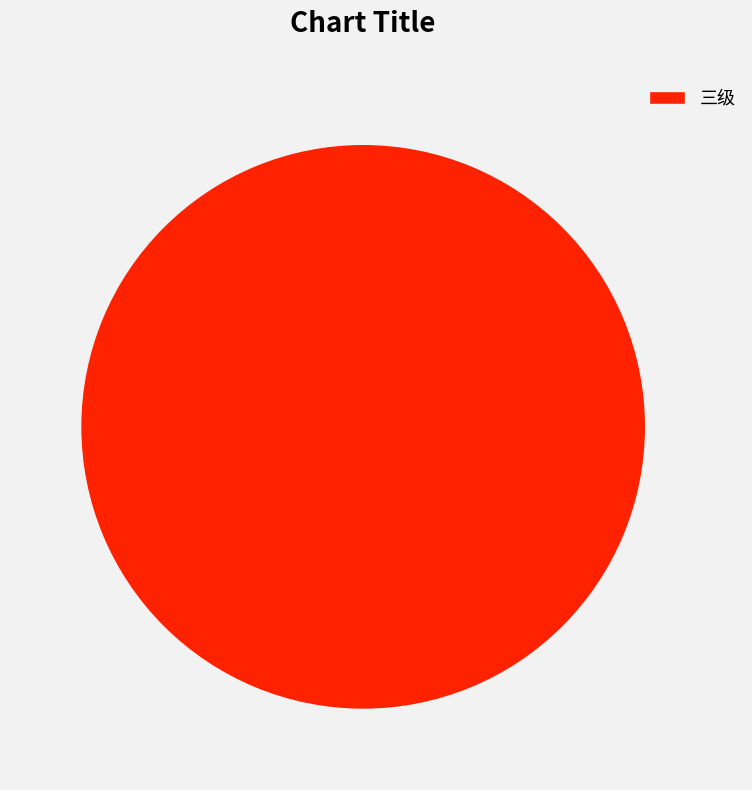

Is there any slice that represents more than half of the pie?

Yes